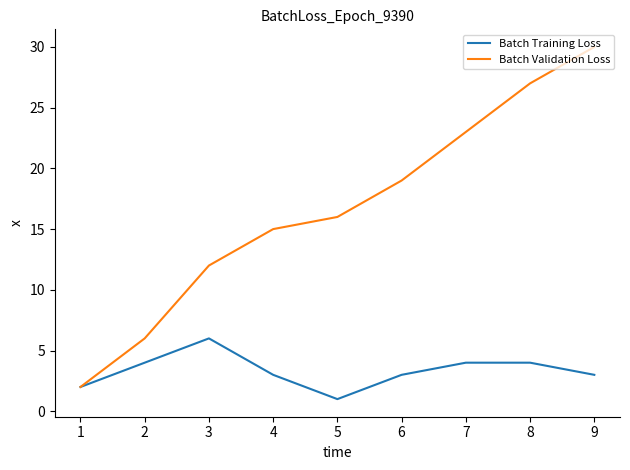

List the series in order of their overall mean, highest first.

Batch Validation Loss, Batch Training Loss